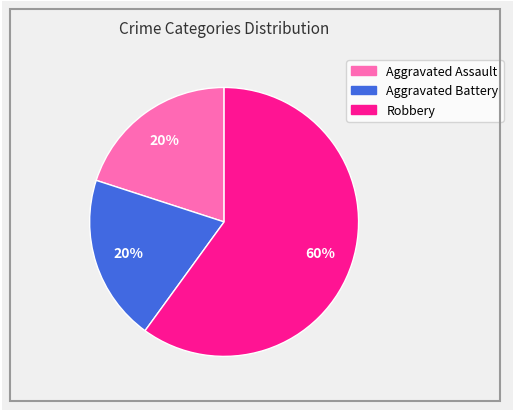

How many slices are in this pie chart?

3